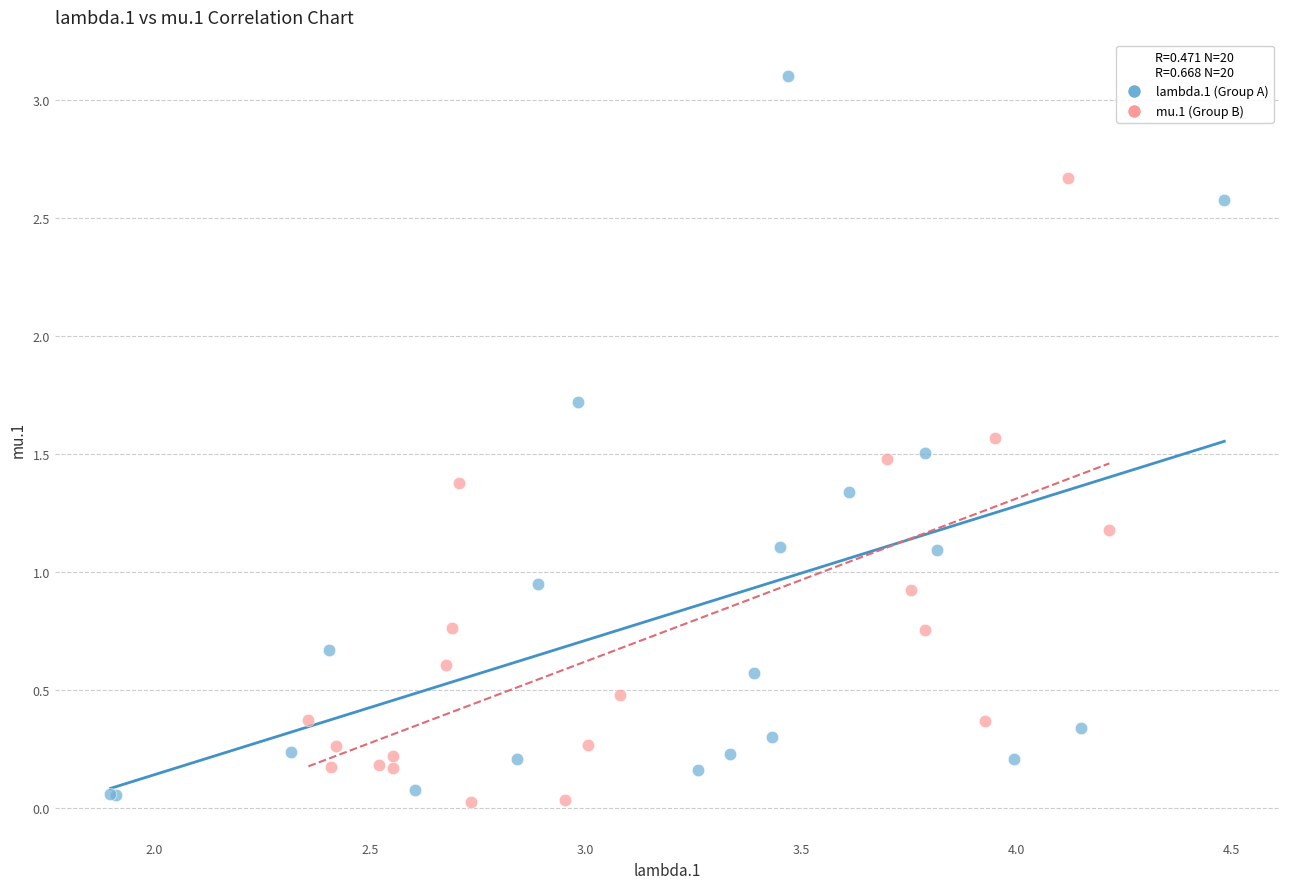

Which series contains the highest Y value?

lambda.1 (Group A)